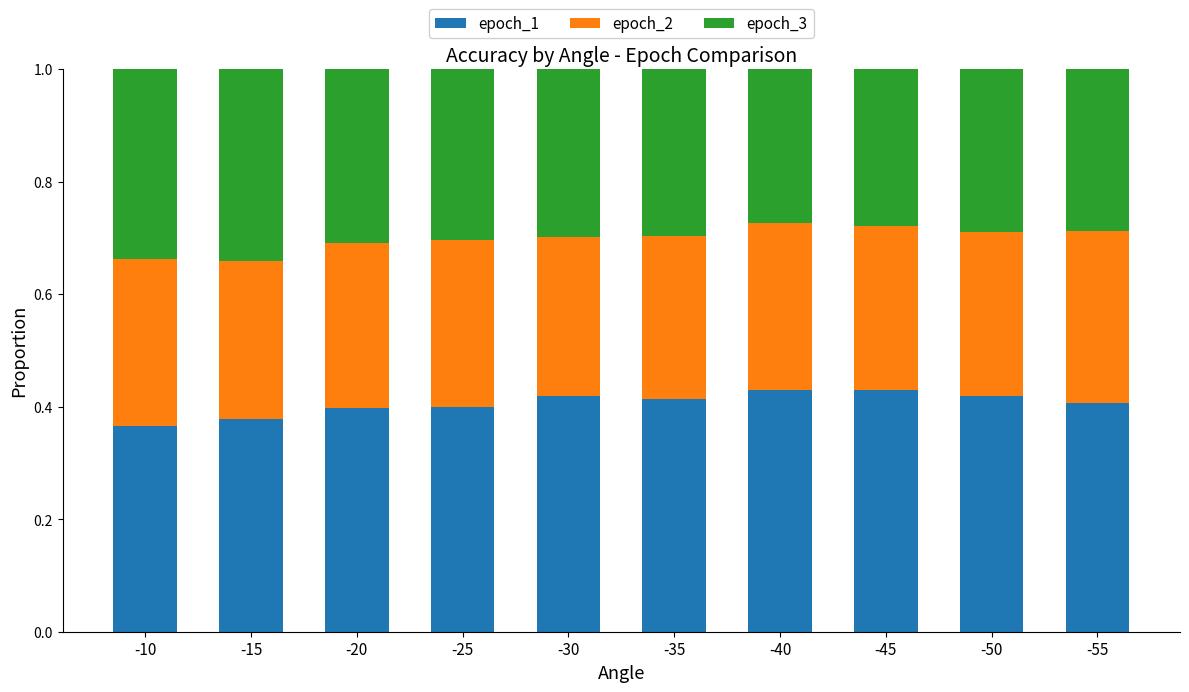

What is the total value across all series at -30?

1.0